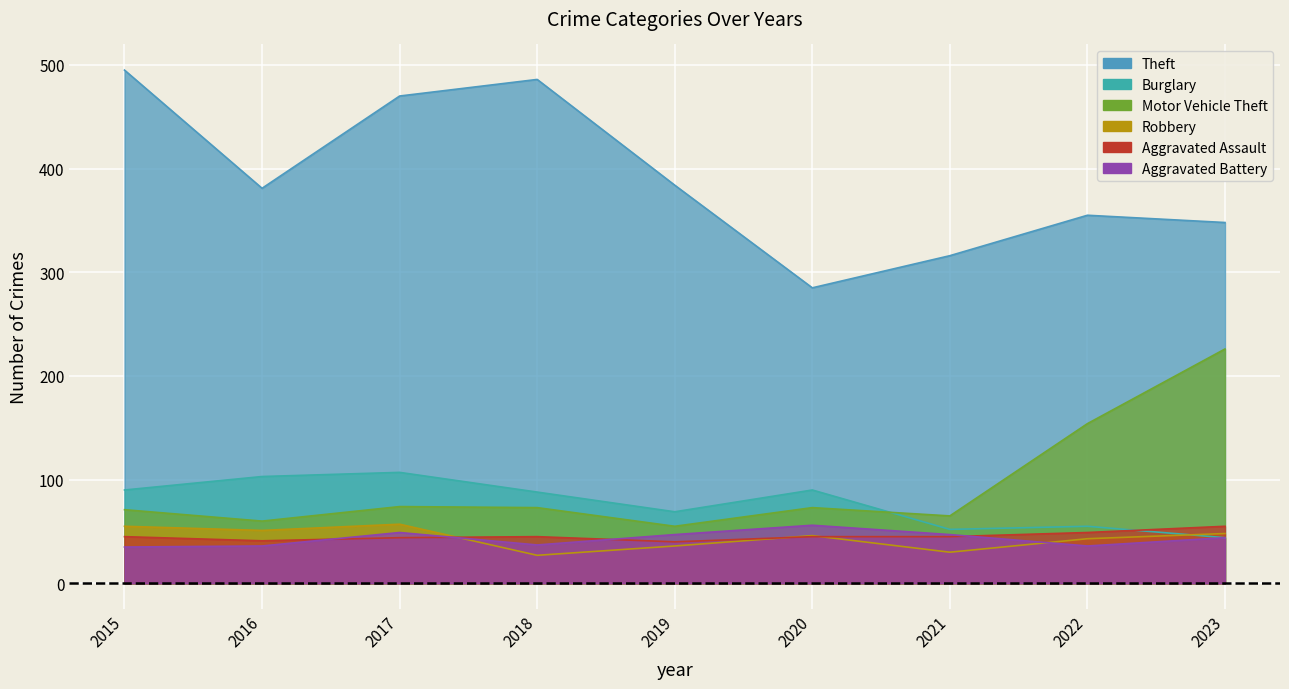

What are all the series names shown in the legend?

Theft, Burglary, Motor Vehicle Theft, Robbery, Aggravated Assault, Aggravated Battery